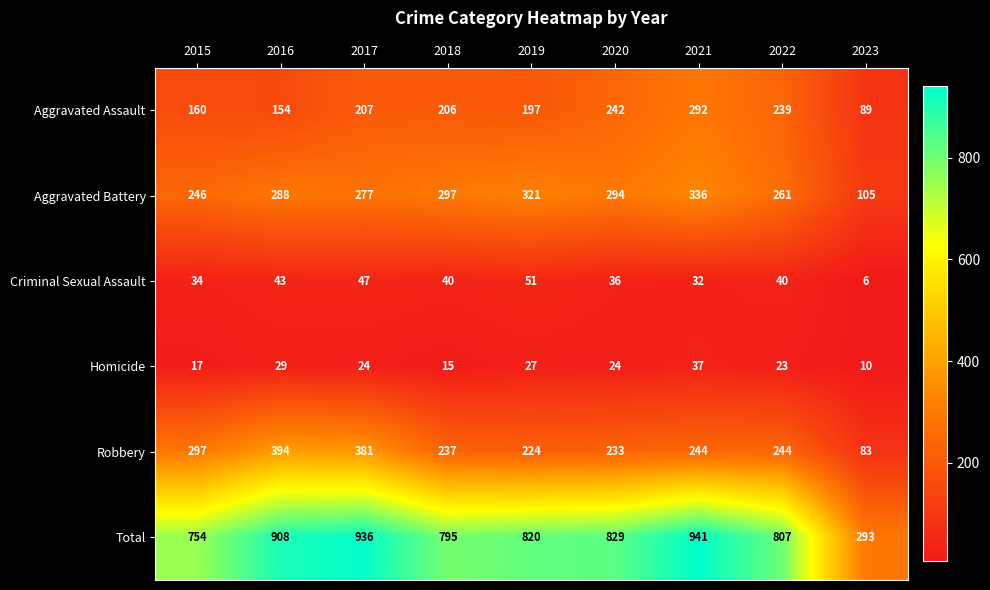

What is the smallest value displayed?

6